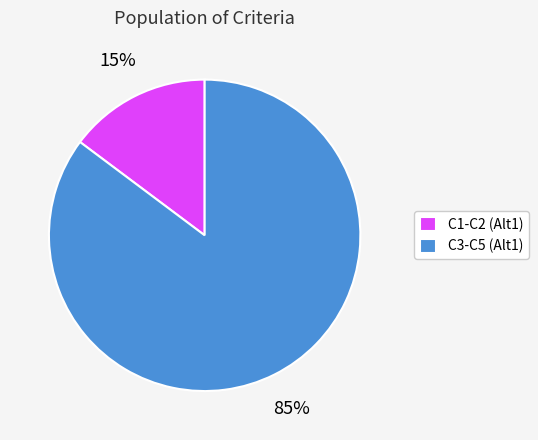

Which slice is the largest?

C3-C5 (Alt1)